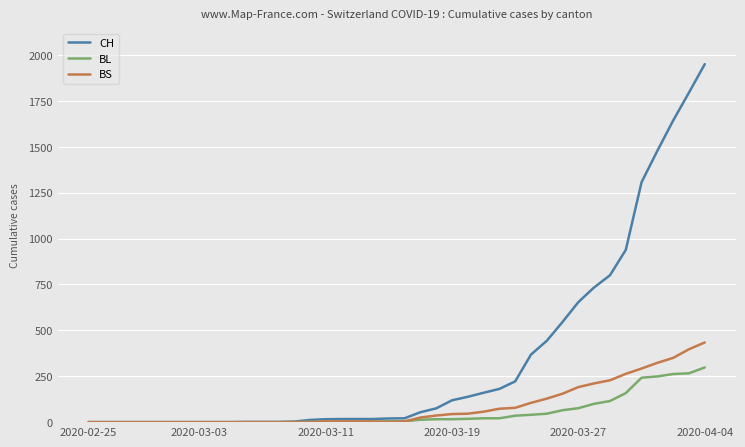

Which series has the widest spread of values?

CH